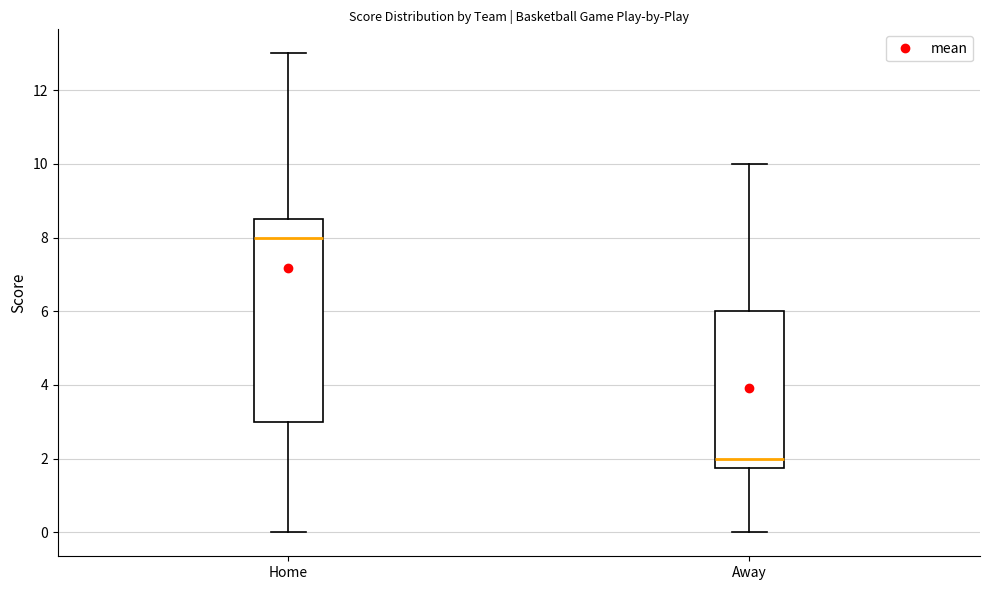

Reading left to right, transcribe this box plot: for each box, give where its median line is, the range the box spans, and where its two whiskers end, as read against the y-axis. The values are not printed on the chart, so give them approximately, as read against the axis.

Home: median 8.0, box 3.0 to 8.6, whiskers 0.0 to 13.0
Away: median 2.0, box 1.8 to 6.0, whiskers 0.0 to 10.0